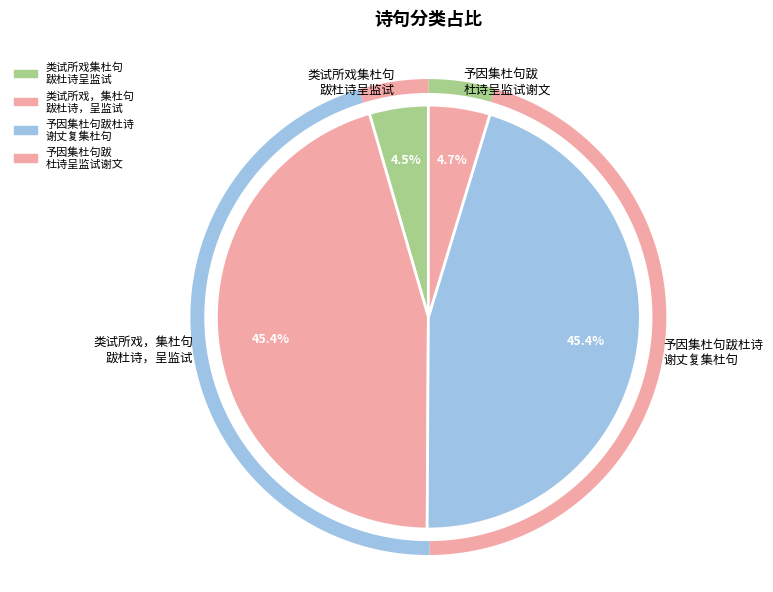

To the nearest percent, what is the difference between the largest and smallest slice percentages?

41%